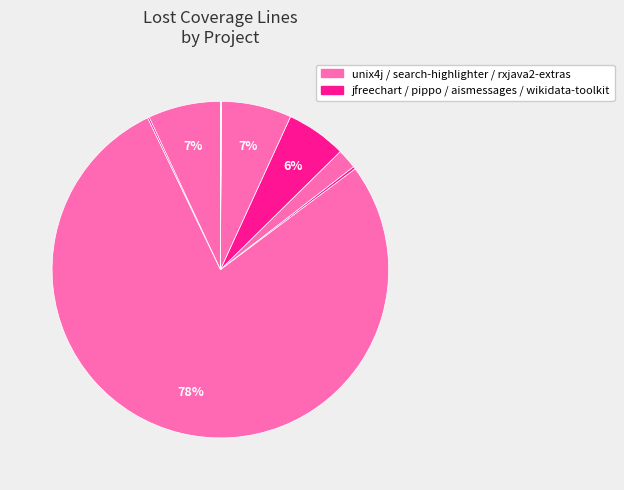

Count the number of slices in the pie.

9